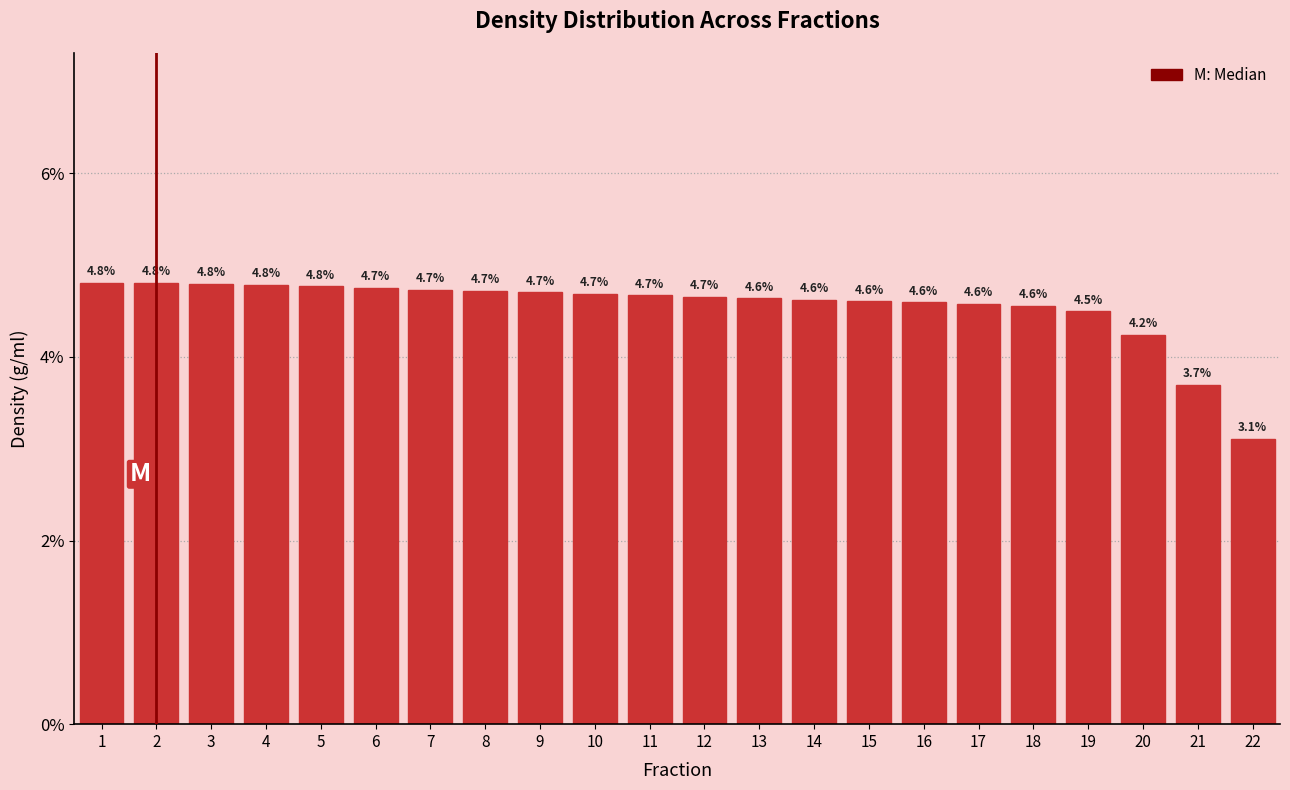

Reading left to right, extract all data points from this chart.

1=4.8	2=4.8	3=4.8	4=4.8	5=4.8	6=4.7	7=4.7	8=4.7	9=4.7	10=4.7	11=4.7	12=4.7	13=4.6	14=4.6	15=4.6	16=4.6	17=4.6	18=4.6	19=4.5	20=4.2	21=3.7	22=3.1